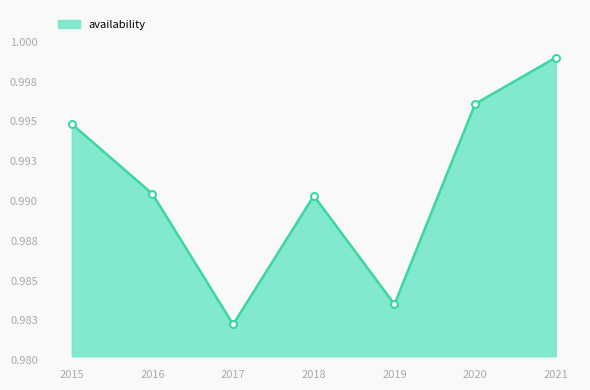

Is this an area chart (filled region under the line)?

Yes